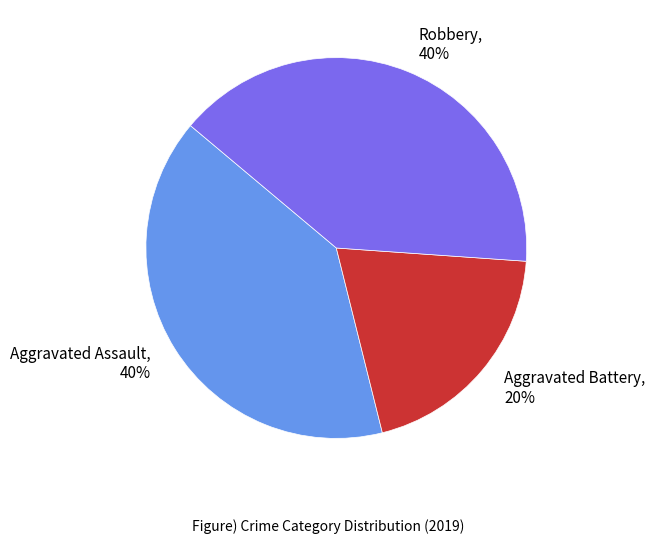

The Aggravated Assault slice represents 40% of the pie. True or false?

True